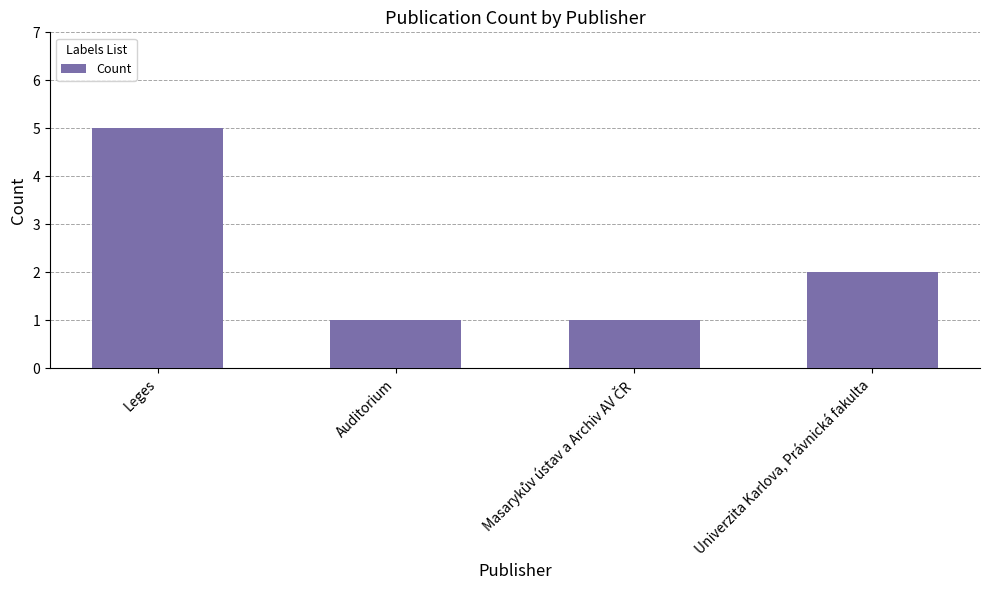

True or false: the data shows 1 at Auditorium.

True